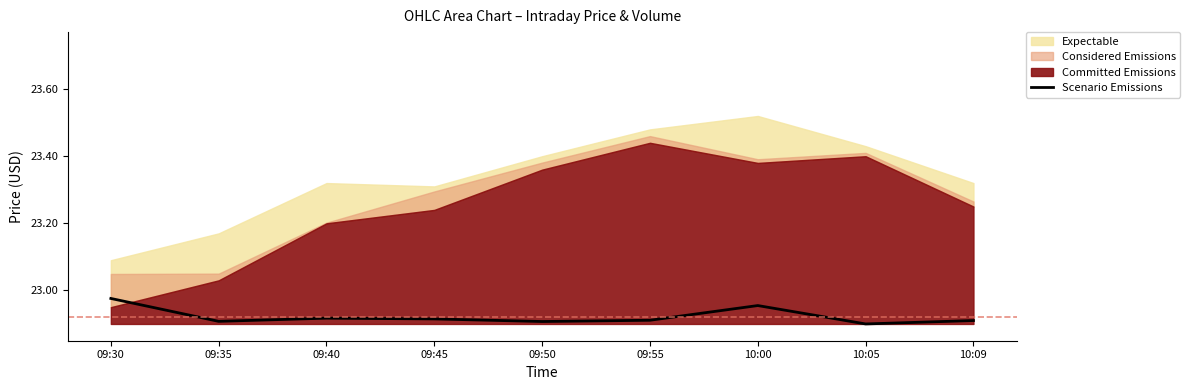

Which category has the highest value in the Scenario Emissions series?

09:30